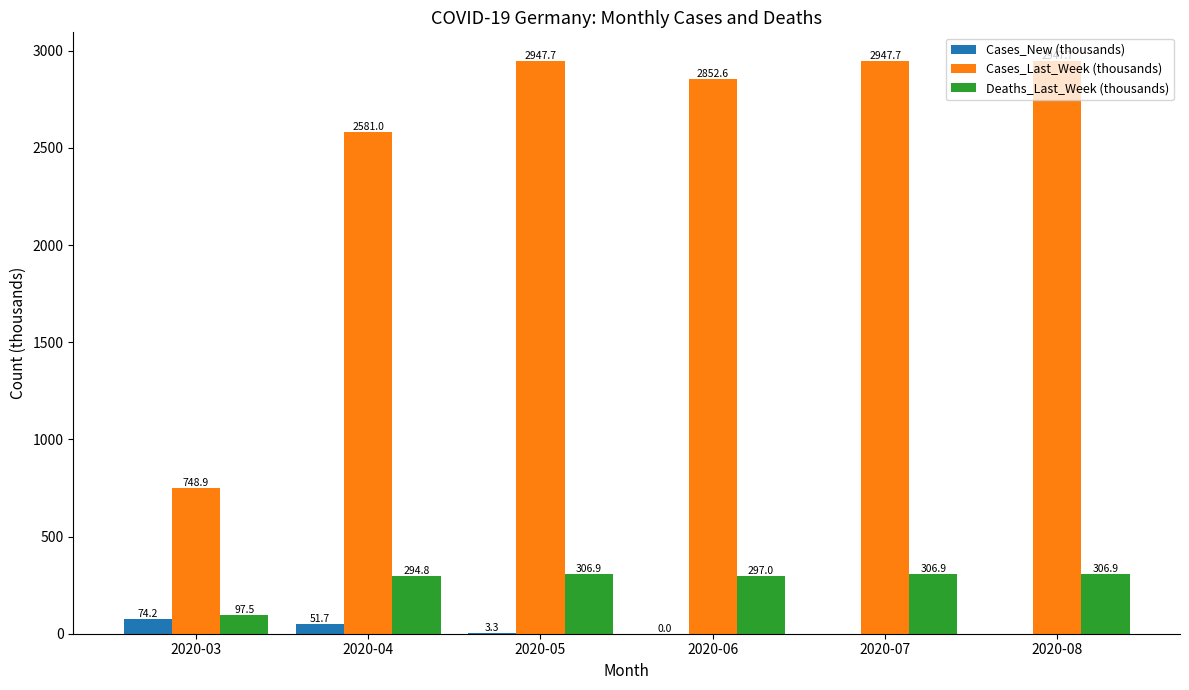

Which series changed the most between 2020-05 and 2020-08?

Cases_New (thousands)